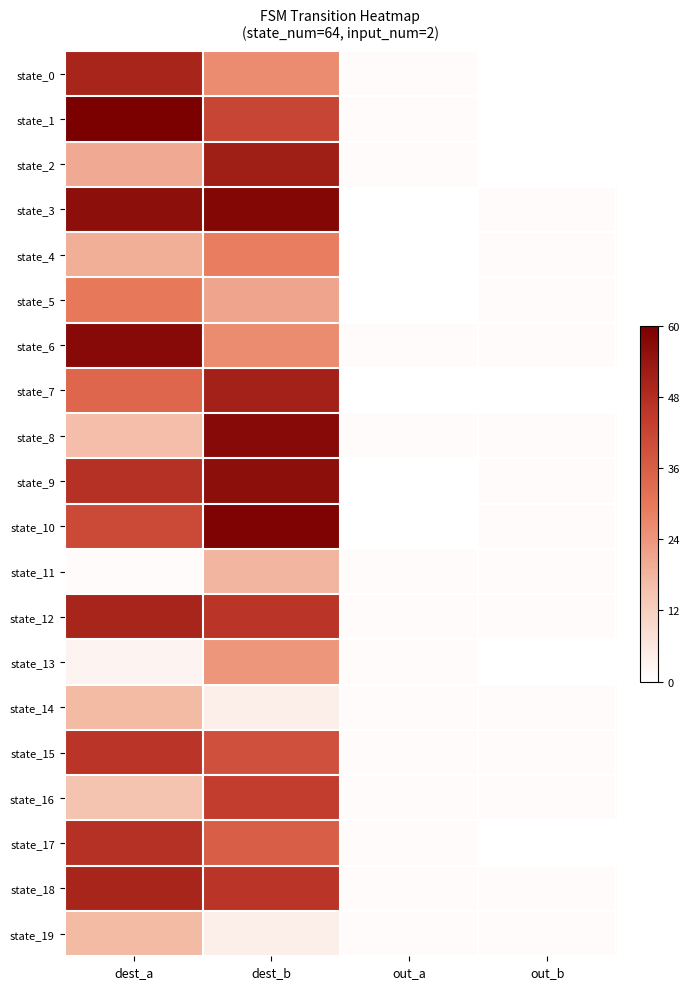

What is the maximum value shown in the chart?

1.0